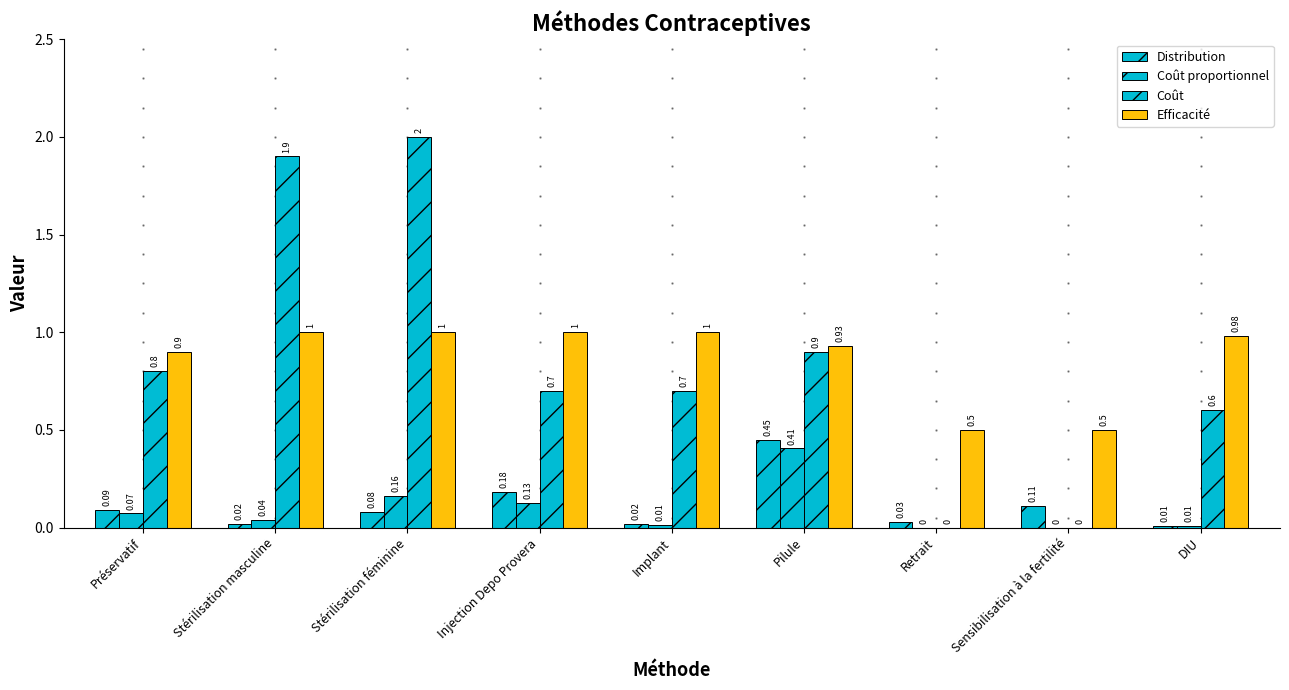

The value of Distribution at Préservatif is 0.1. True or false?

False